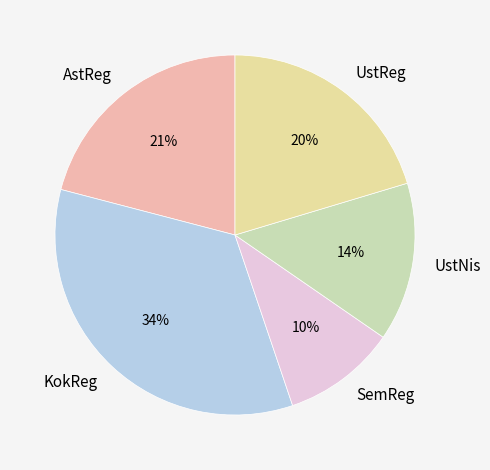

True or false: KokReg accounts for 34% of the total.

True